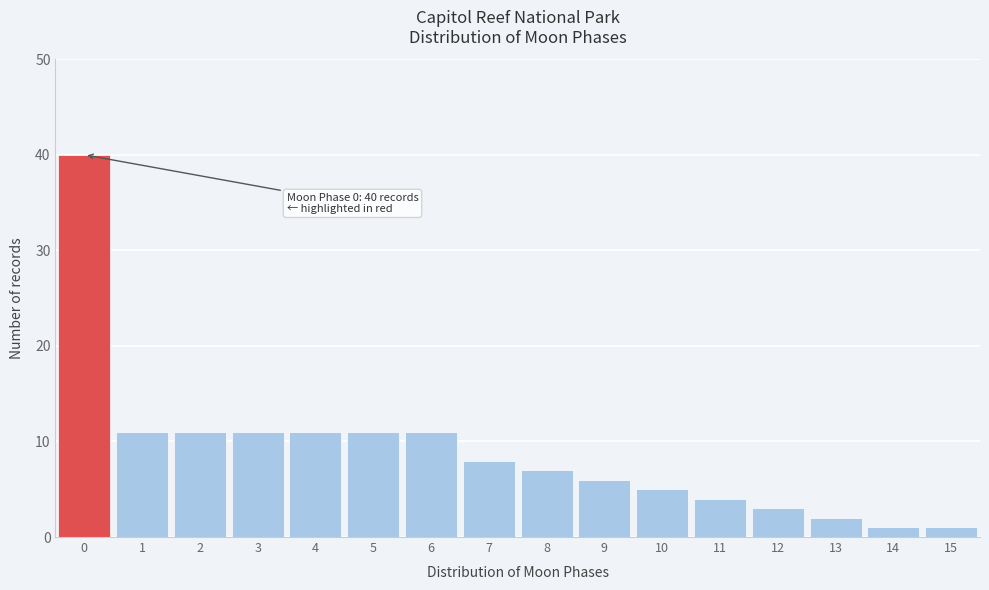

Reading left to right, extract all data points from this chart.

40	11	11	11	11	11	11	8	7	6	5	4	3	2	1	1